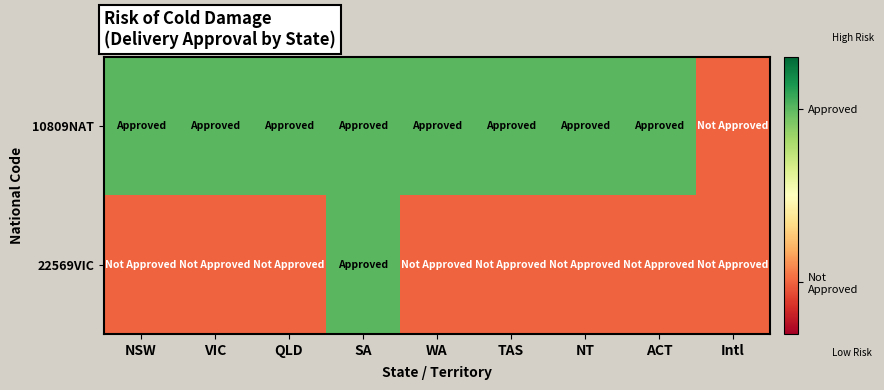

What is the greatest value displayed?

1